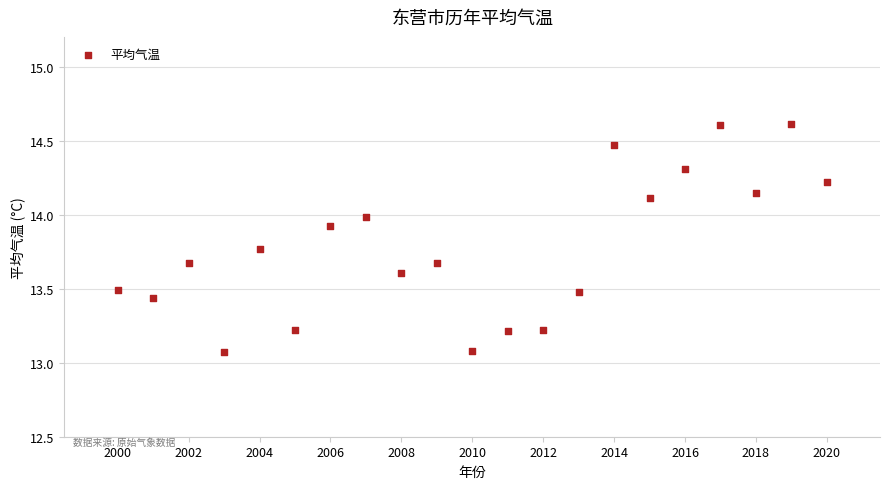

What is the range of Y values (max minus min)?

1.5